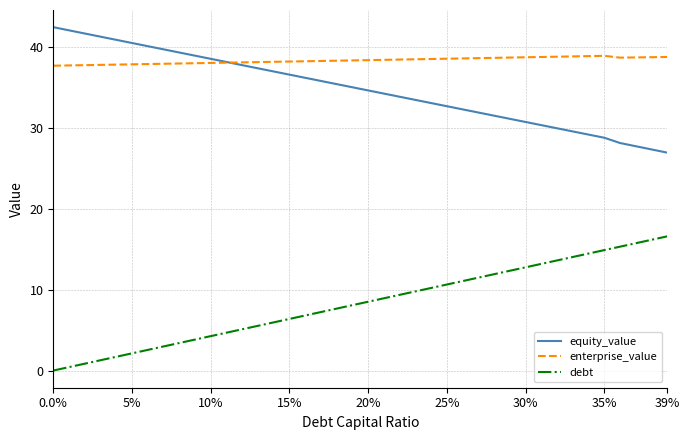

Which series has the largest total across all categories?

enterprise_value